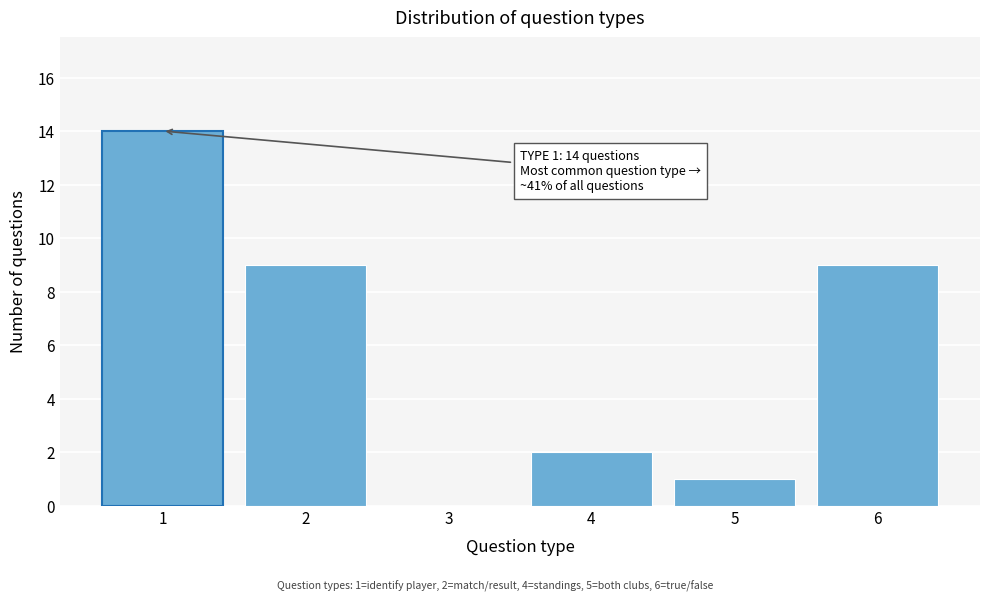

Reading left to right, list all the values displayed in this chart.

1=14	2=9	3=0	4=2	5=1	6=9